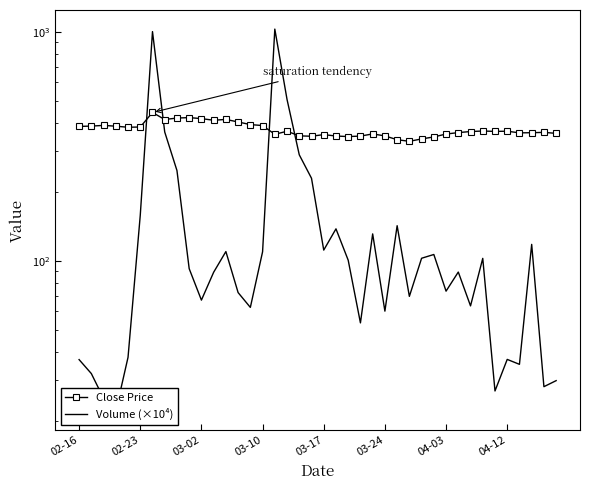

Reading right to left, extract all data points from this chart.

Close Price: 359.6	363.2	362.0	361.5	367.5	366.9	368.2	366.3	362.4	357.2	347.0	340.1	332.0	337.4	350.6	357.6	349.9	348.2	350.1	355.2	349.4	350.7	367.3	356.3	389.0	392.8	403.3	413.7	410.3	417.1	421.4	419.5	413.4	443.7	383.3	382.4	386.5	389.6	386.9	385.6
Volume (×10⁴): 29.9	28.2	117.8	35.3	37.0	27.0	102.3	63.5	89.2	73.6	106.4	102.4	69.8	142.1	60.2	130.9	53.5	100.4	137.7	111.2	229.0	289.8	505.5	1026.0	109.3	62.5	72.5	109.6	89.0	67.2	92.2	247.5	364.6	1000.6	157.7	37.8	22.0	25.0	32.1	37.0